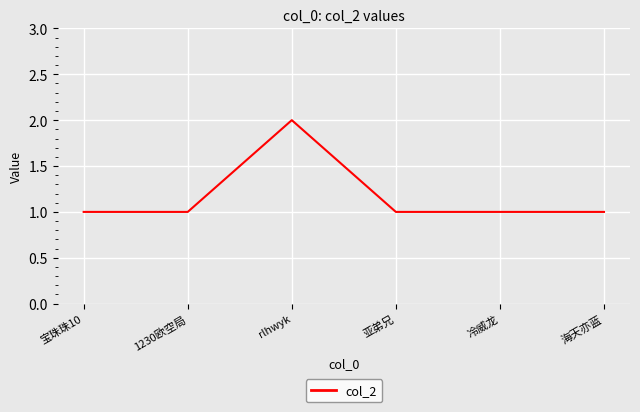

Reading left to right, extract all data points from this chart.

宝珠珠10=1	1230欧空局=1	rlhwyk=2	亚弟兄=1	冷威龙=1	海天亦蓝=1